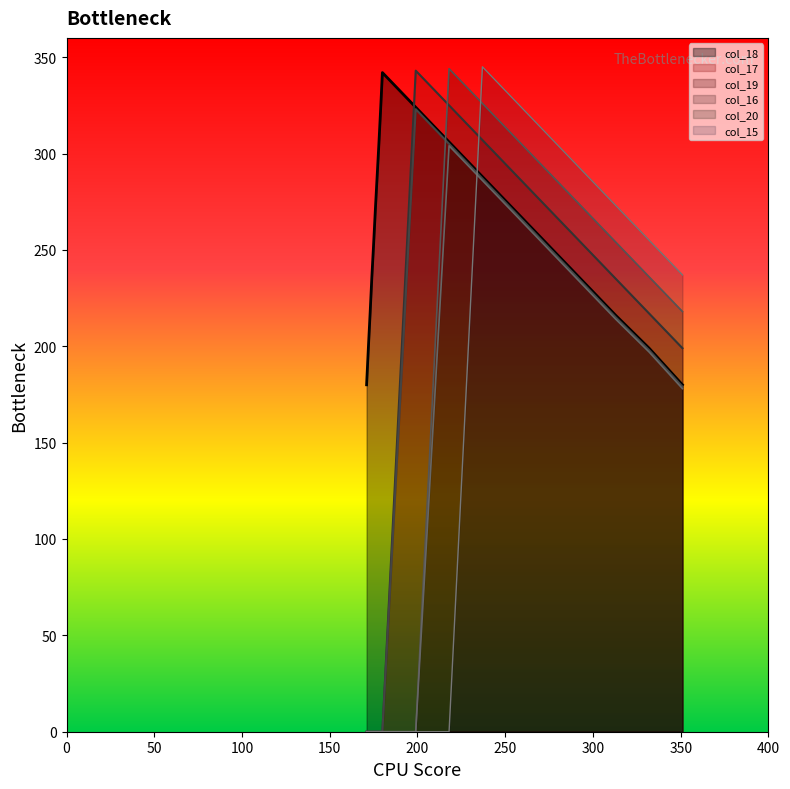

Is it true that col_20 equals -151 at 199?

False